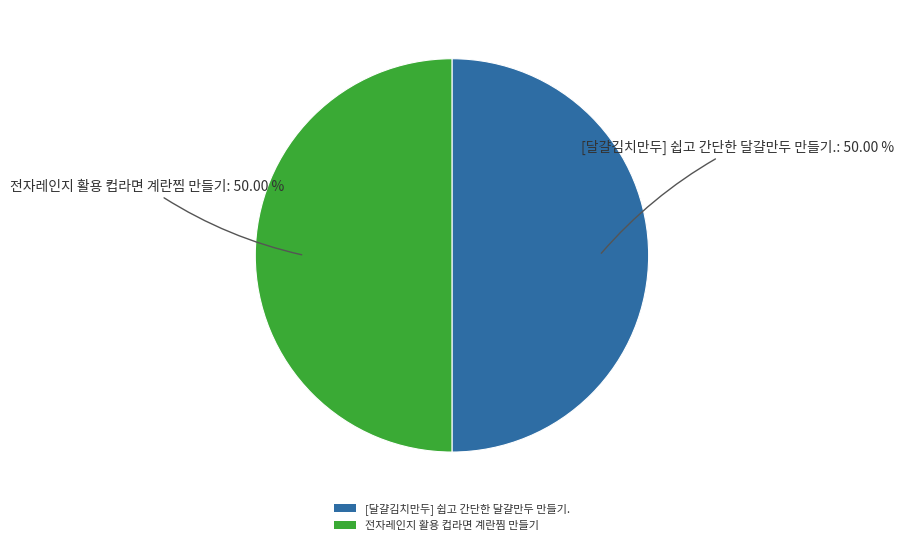

Combined, do [달걀김치만두] 쉽고 간단한 달걀만두 만들기. and 전자레인지 활용 컵라면 계란찜 만들기 account for over 50%?

Yes